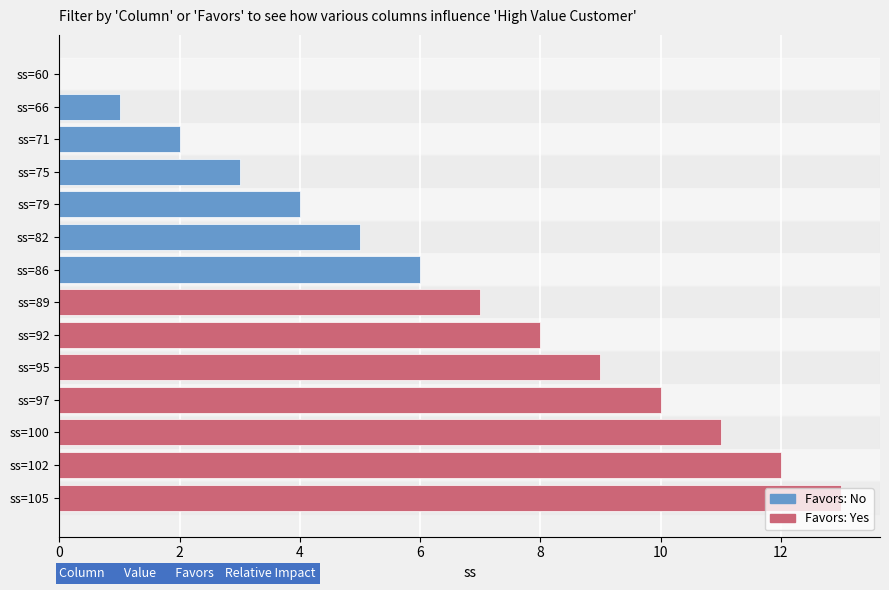

How many data points does each series have?

7